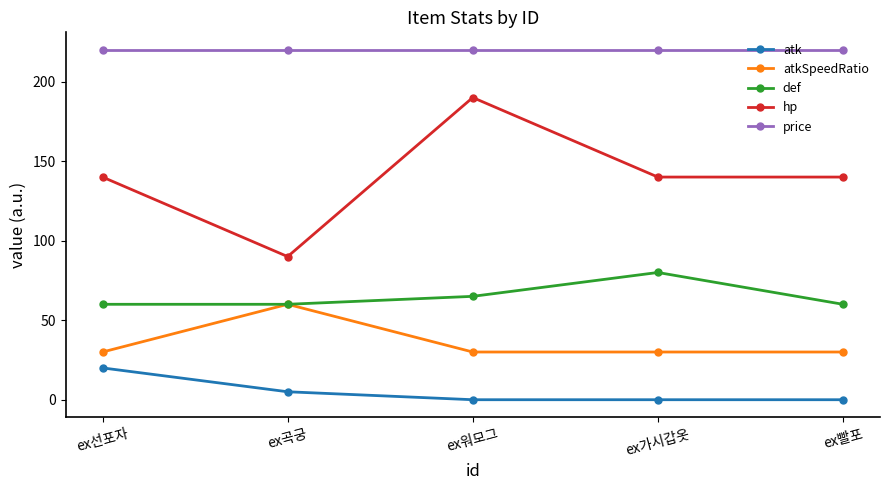

What are all the series names shown in the legend?

atk, atkSpeedRatio, def, hp, price